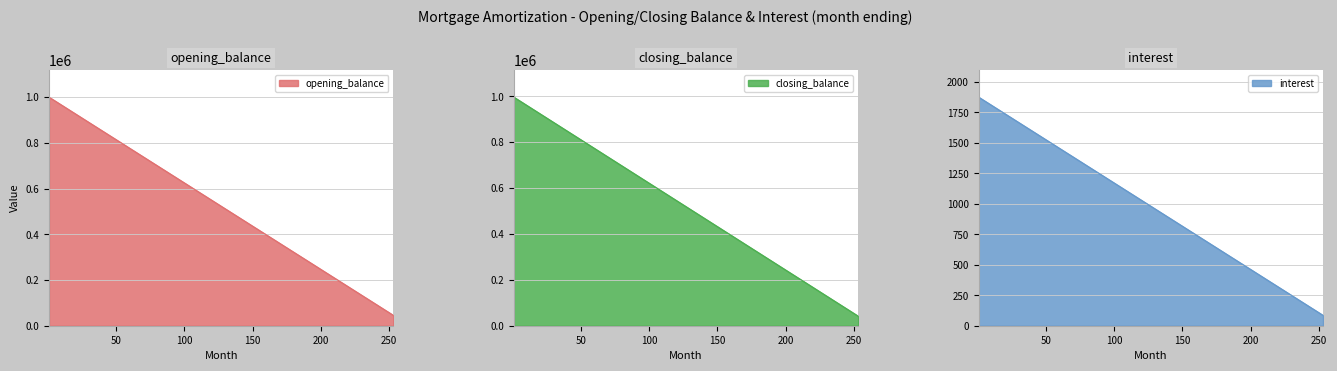

Which has a higher value, 37 or 217?

37